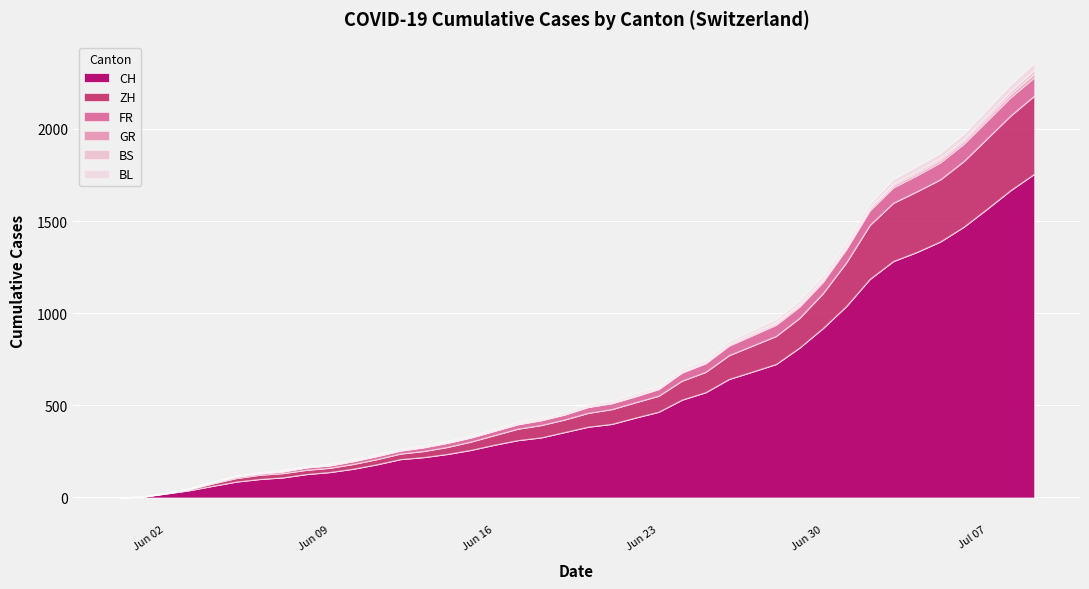

What is the maximum value for CH?

1755